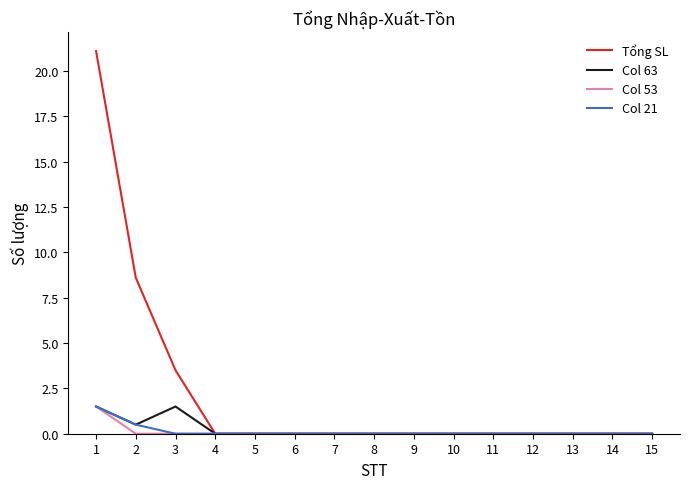

How many series are shown in this chart?

4